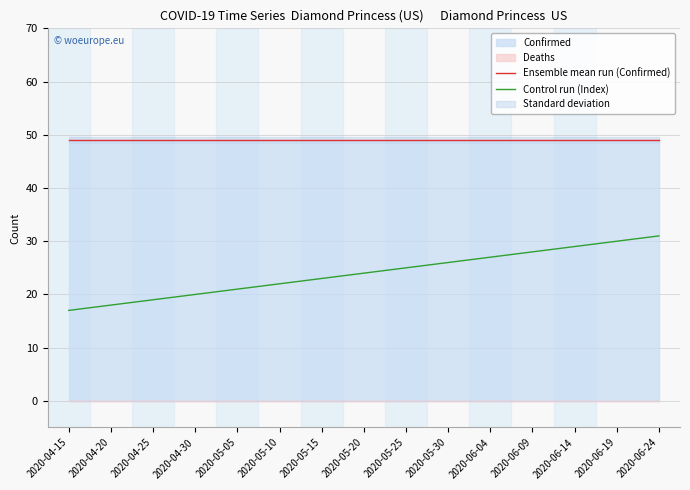

True or false: Ensemble mean run (Confirmed) and Control run (Index) cross at least once.

False